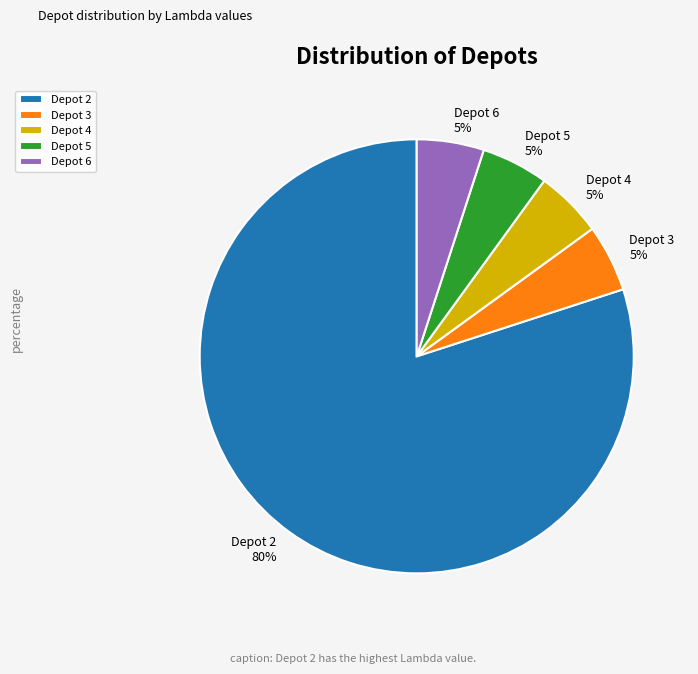

What percentage is the Depot 2 slice, to the nearest percent?

80%